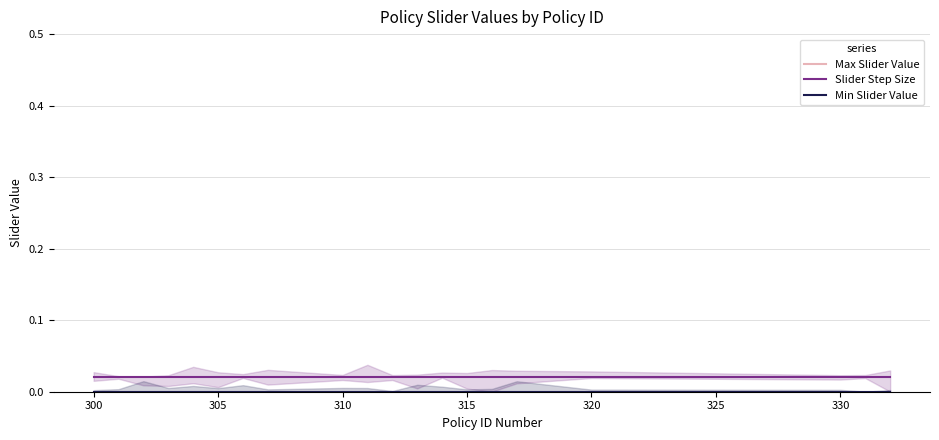

How many distinct data groups are displayed?

3